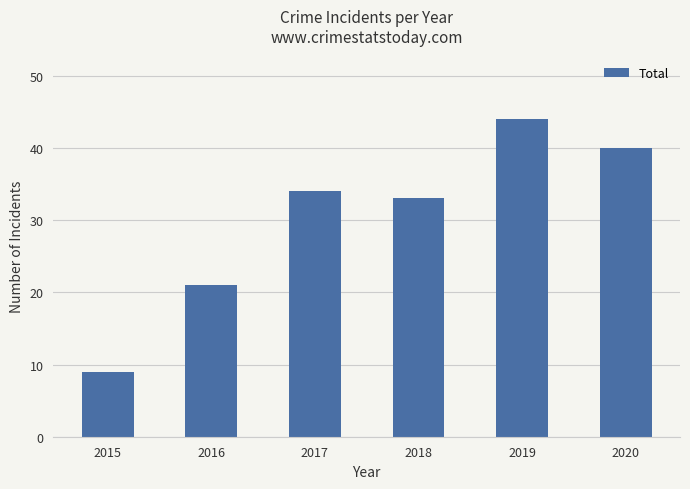

What is the difference between the maximum and minimum values?

35